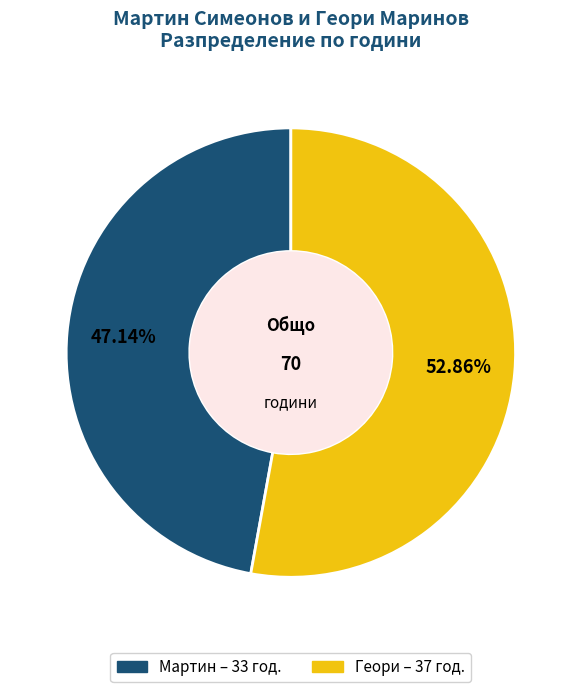

How many slices are in this pie chart?

2